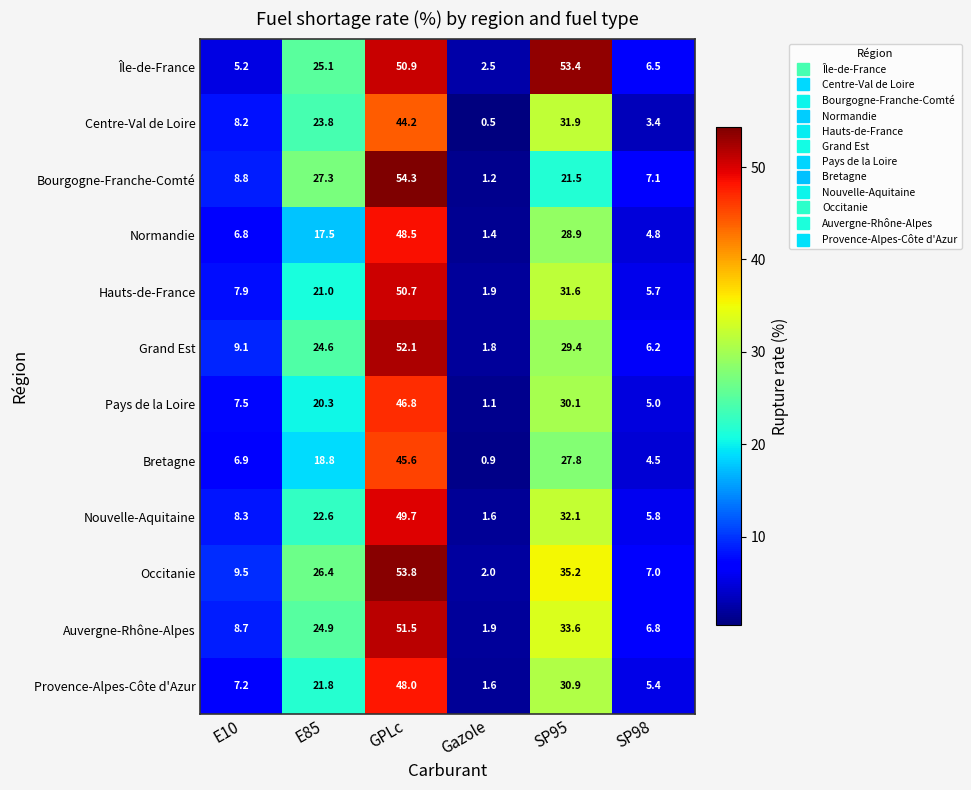

How many distinct data groups are displayed?

12